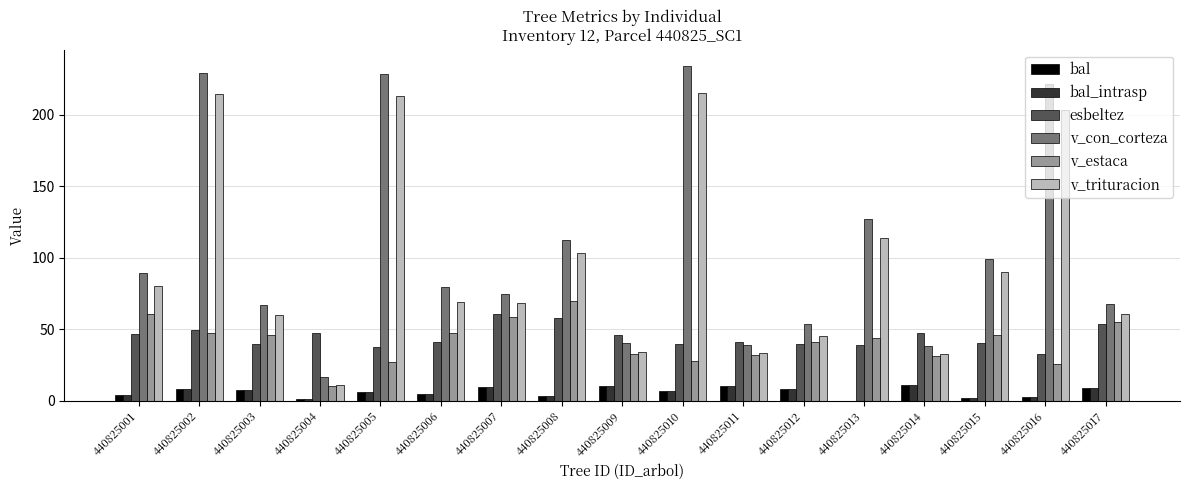

What is the sum of all bal values?

104.8